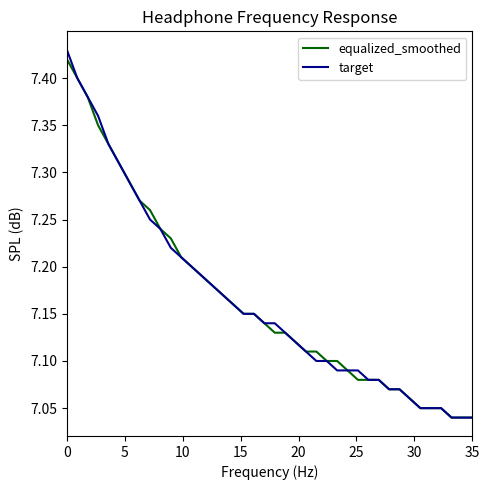

Which series has the widest spread of values?

target